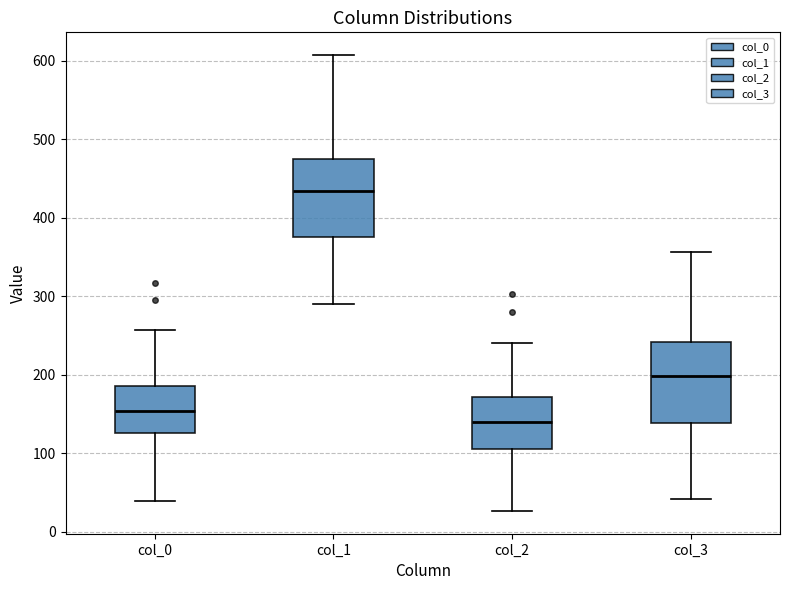

Which box has the lowest median line?

col_2